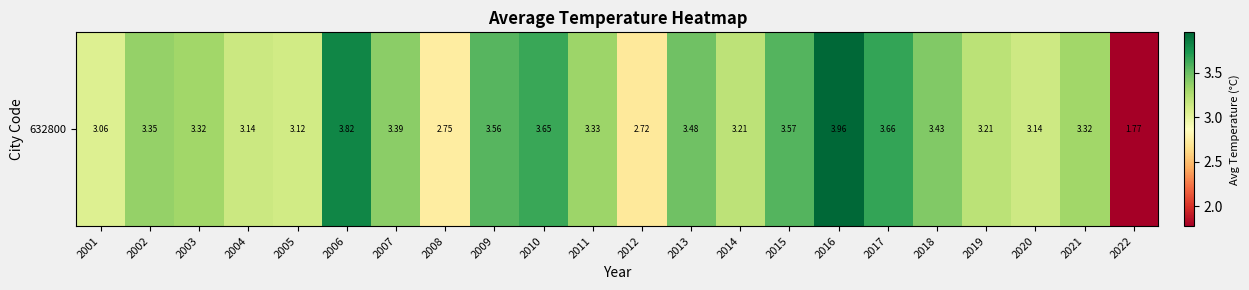

Between 2011 and 2014, which is larger?

2011